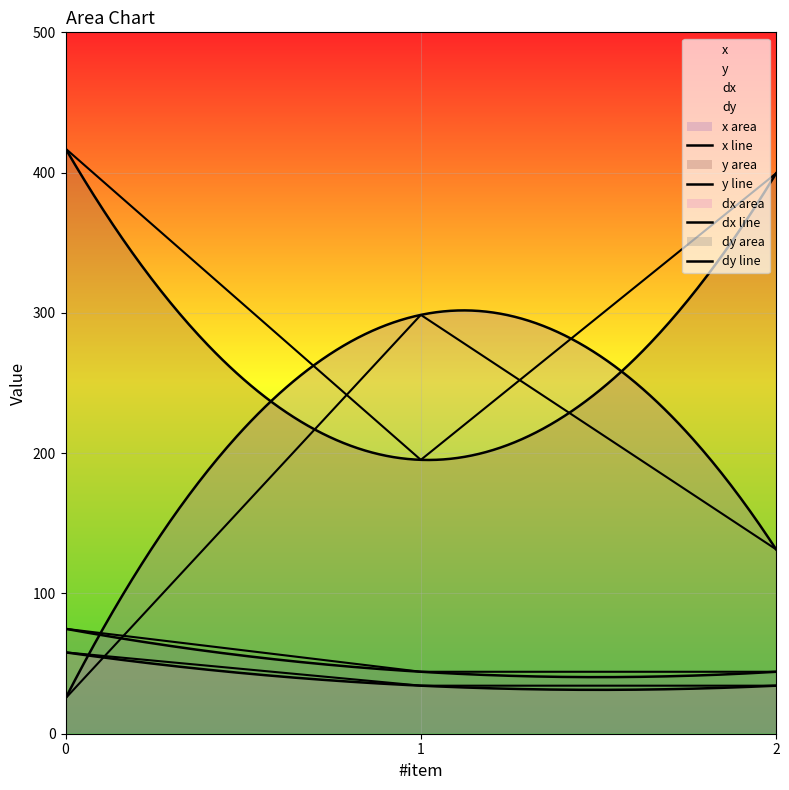

Which series has the largest range (max minus min)?

x